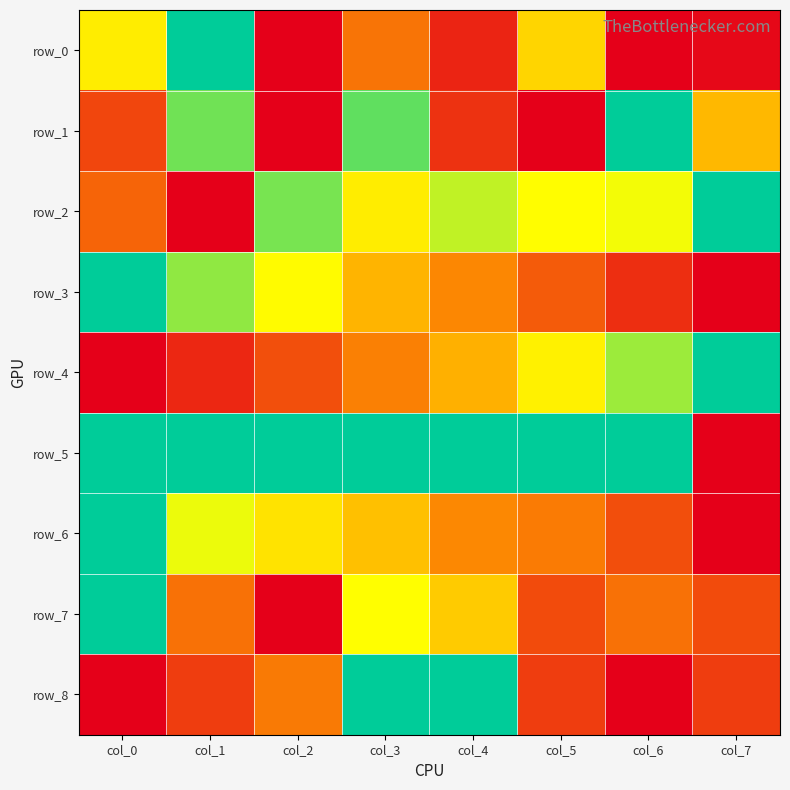

The value of row_8 at col_0 is 0.3. True or false?

False